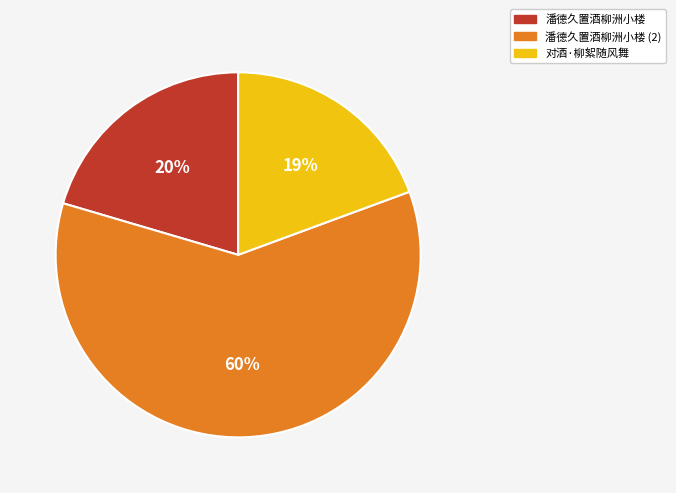

Count the number of slices in the pie.

3